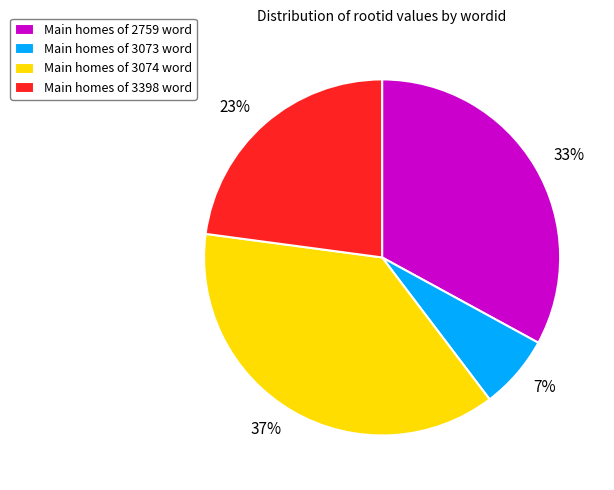

To the nearest percent, what is the average slice percentage?

25%